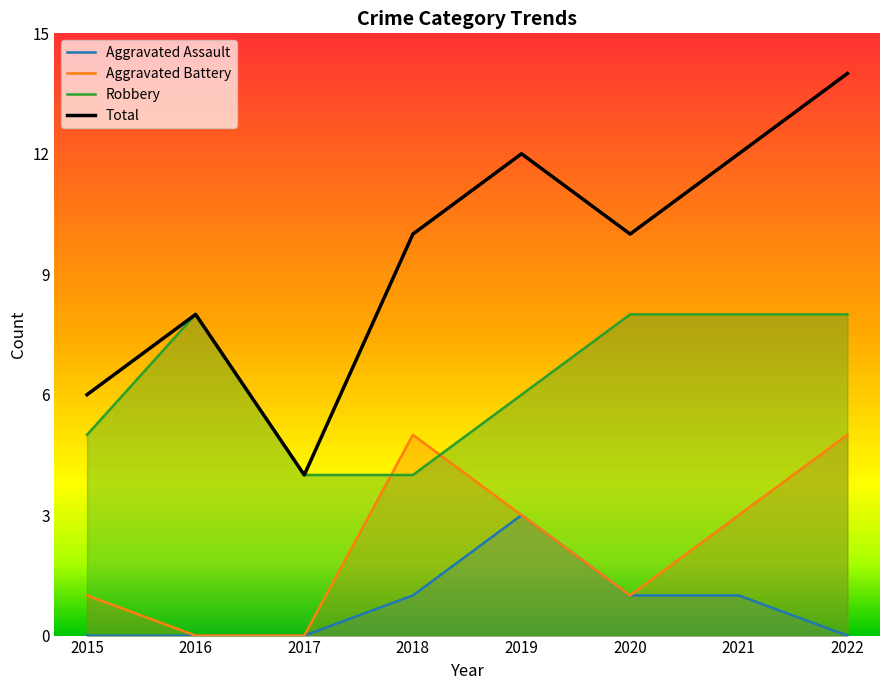

True or false: Aggravated Battery has a value of 3 at 2021.

True